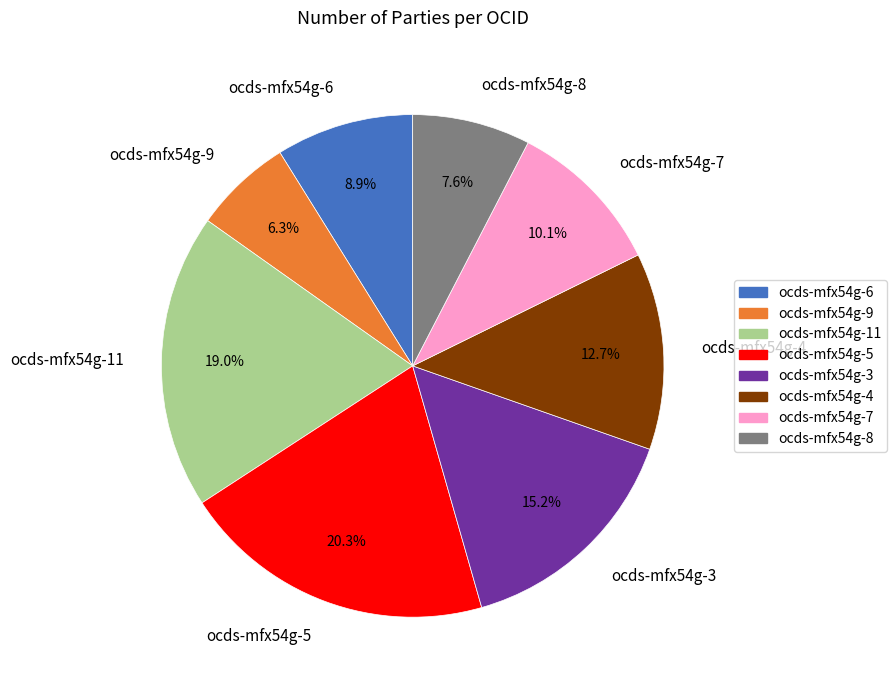

Which category has the smallest portion of the pie?

ocds-mfx54g-9